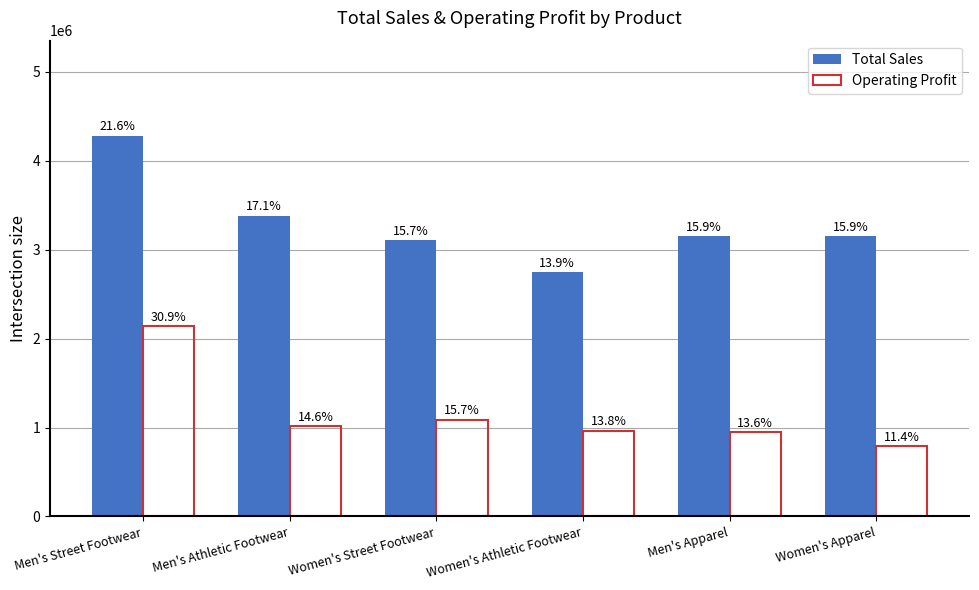

What position from the right is Women's Apparel?

1